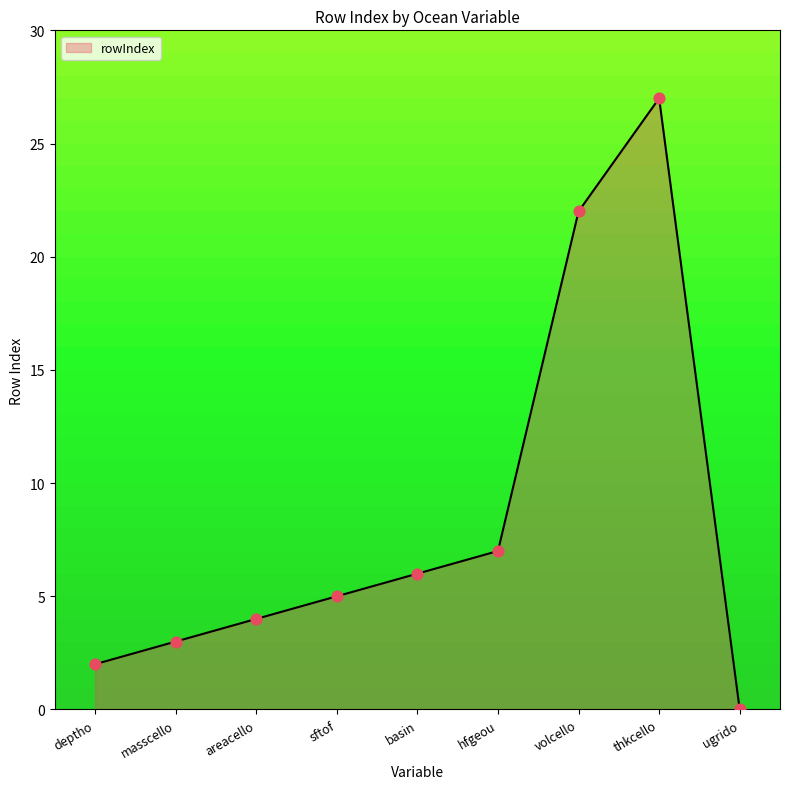

Which has a higher value, ugrido or sftof?

sftof